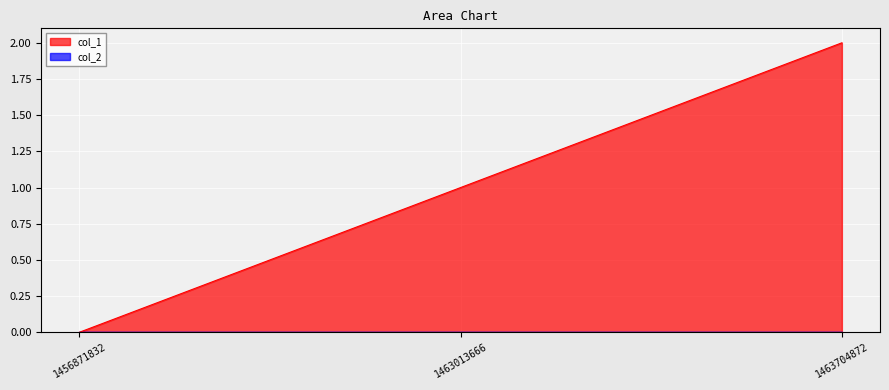

Which has a higher value, 1456871832 or 1463013666?

1463013666